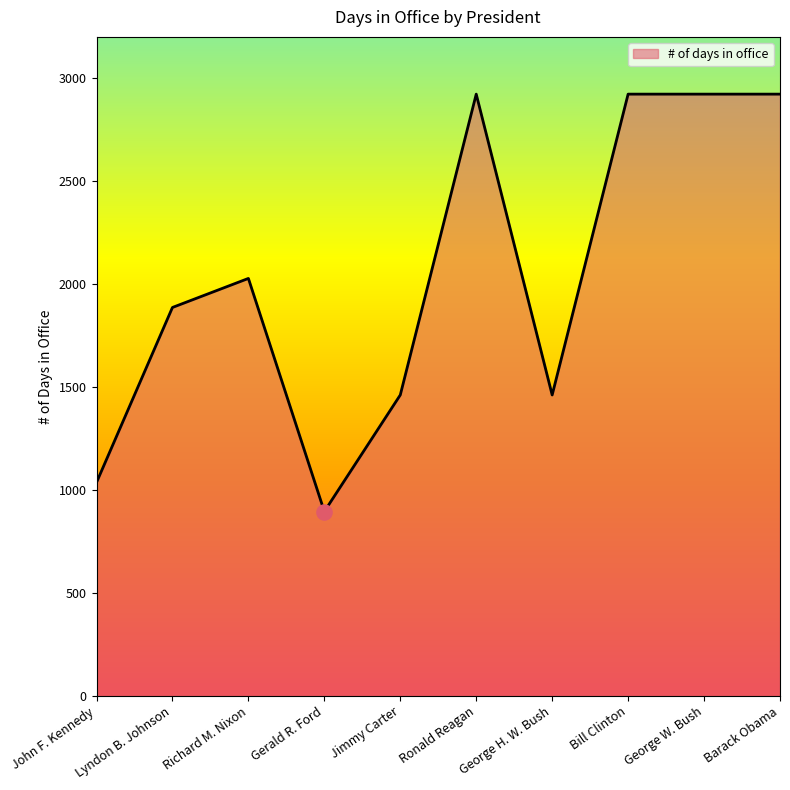

What is the change in value from Gerald R. Ford to Jimmy Carter?

+566